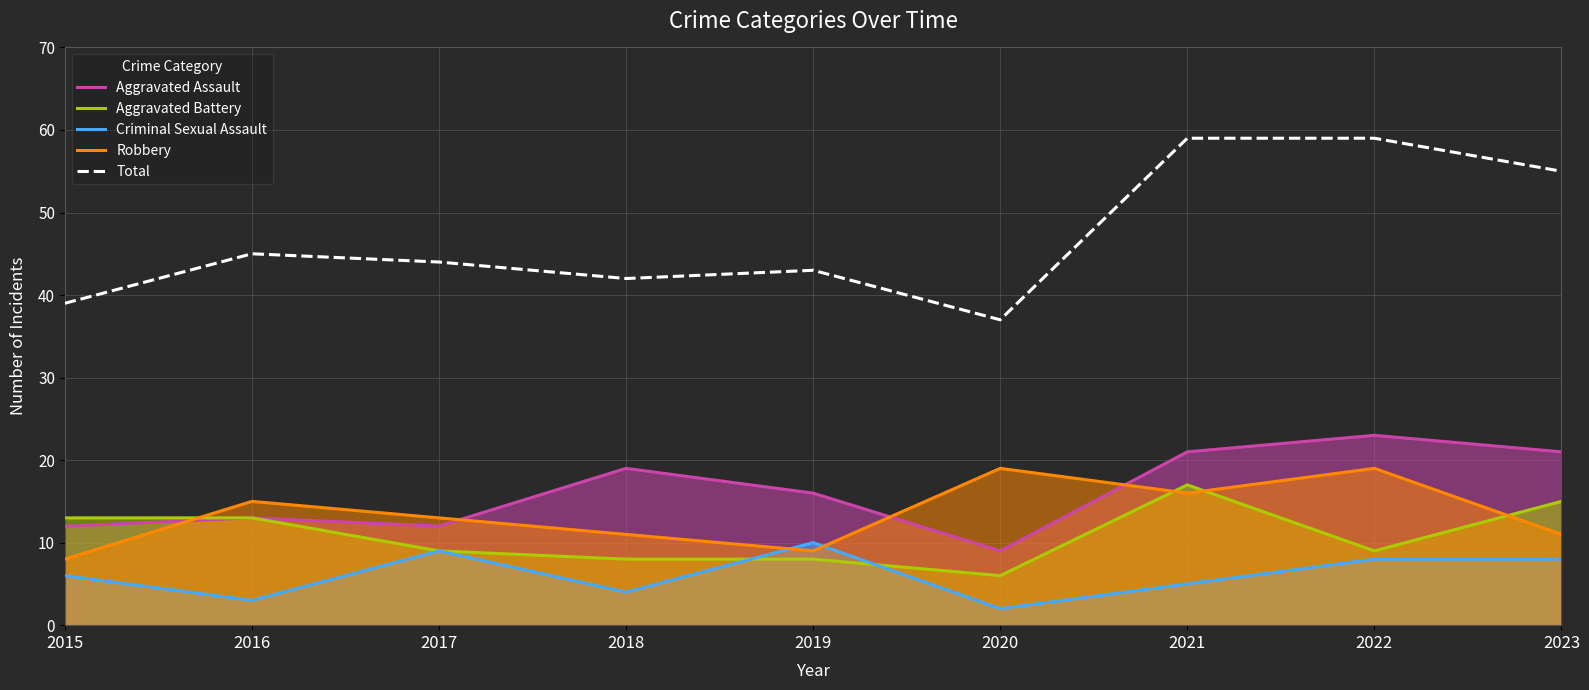

What is the sum of the Criminal Sexual Assault values at 2023 and 2017?

17